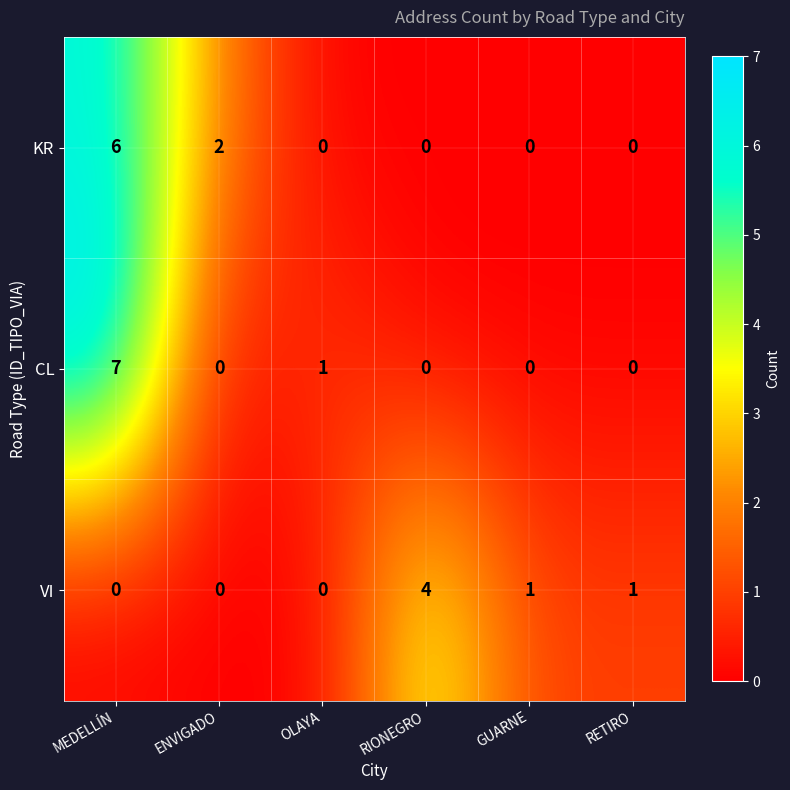

What is the spread (max minus min) of values at OLAYA?

1